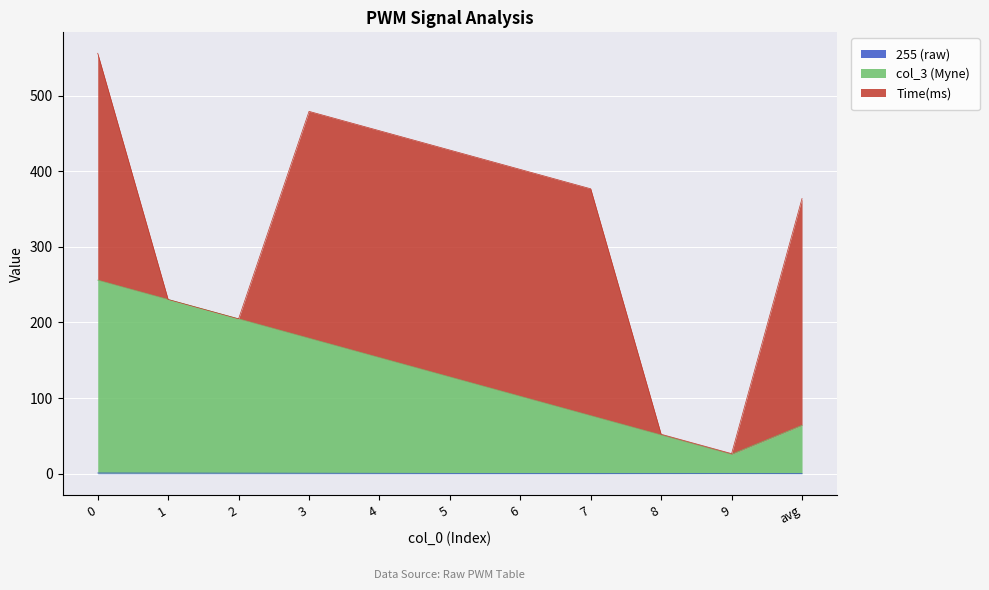

What is the difference between the highest and lowest values at 9?

25.5